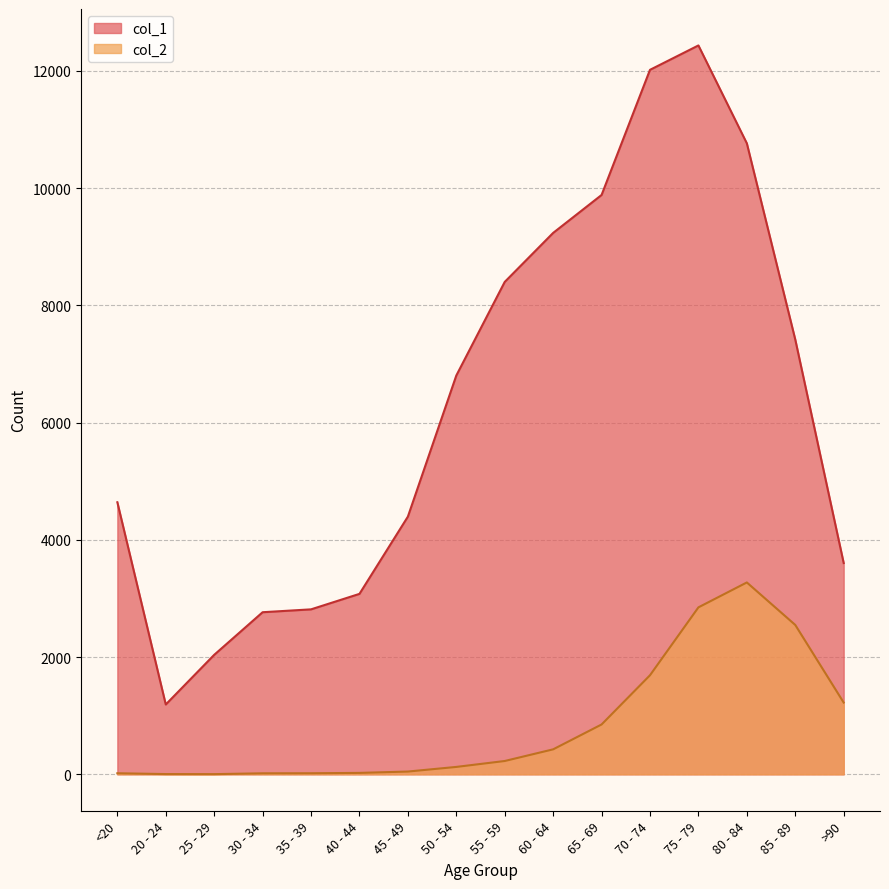

List the series in order of their peak value, highest first.

col_1, col_2